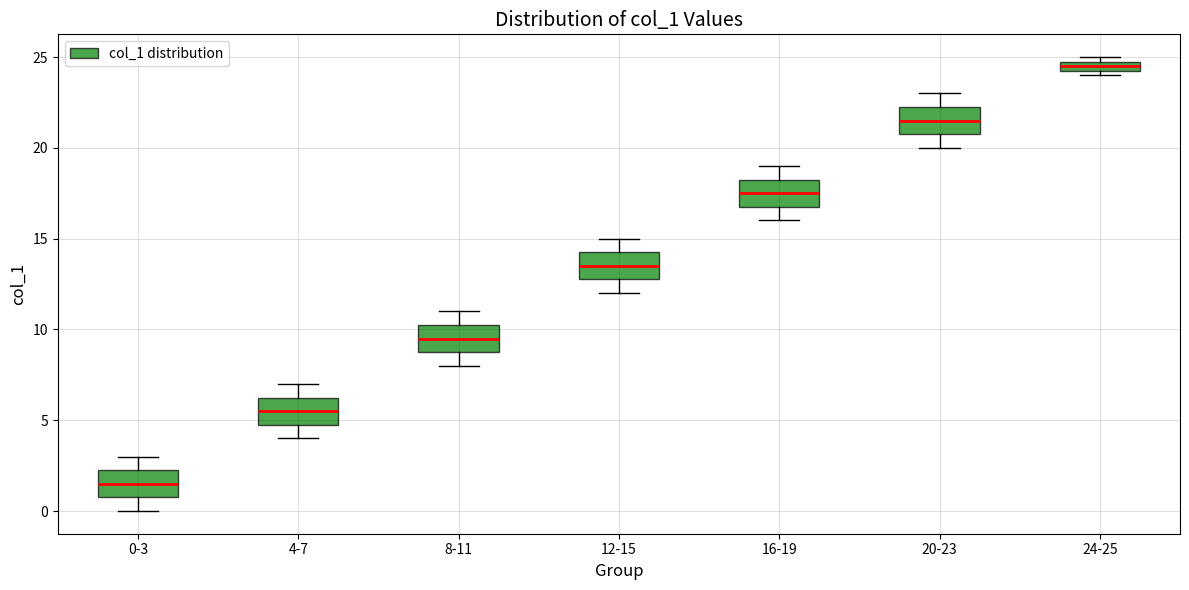

Which box has the highest median line?

24-25